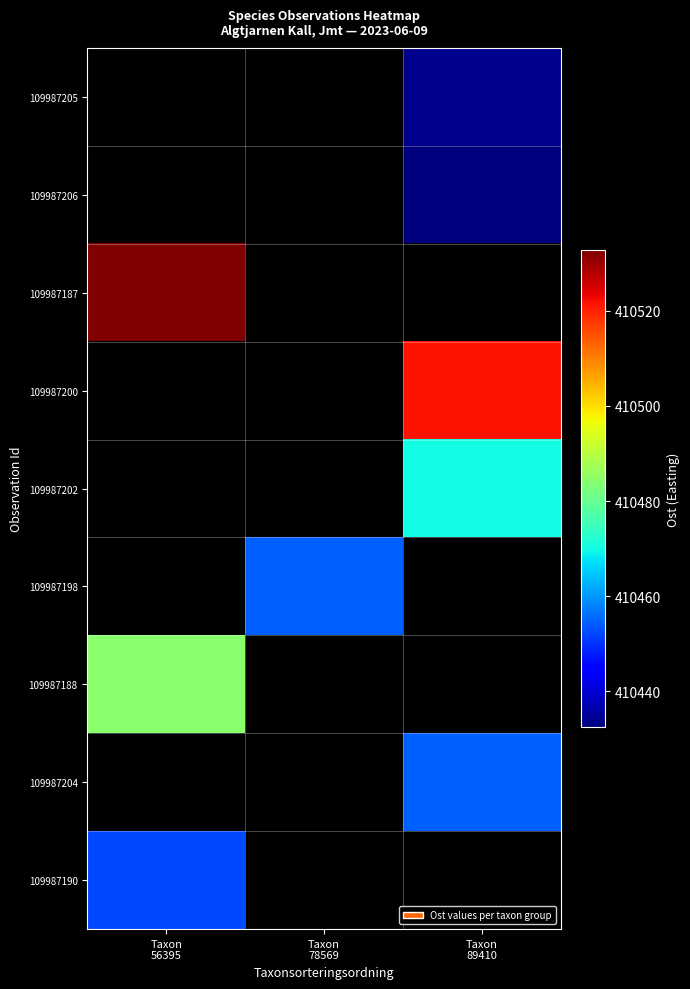

List the labels in order of 109987190 value, smallest first.

Taxon 56395, Taxon 78569, Taxon 89410